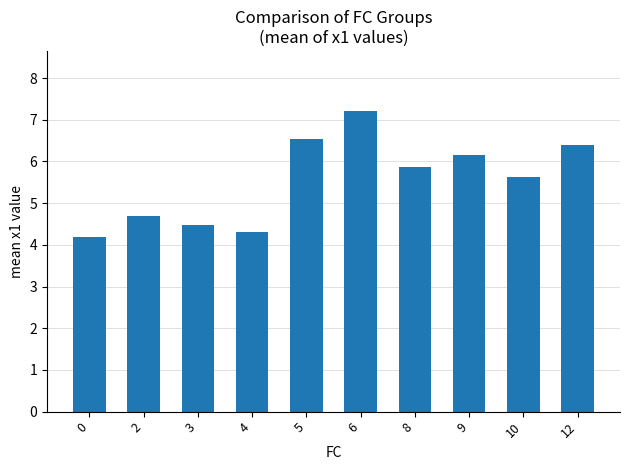

What is the value of the 5th bar from the left?

6.5